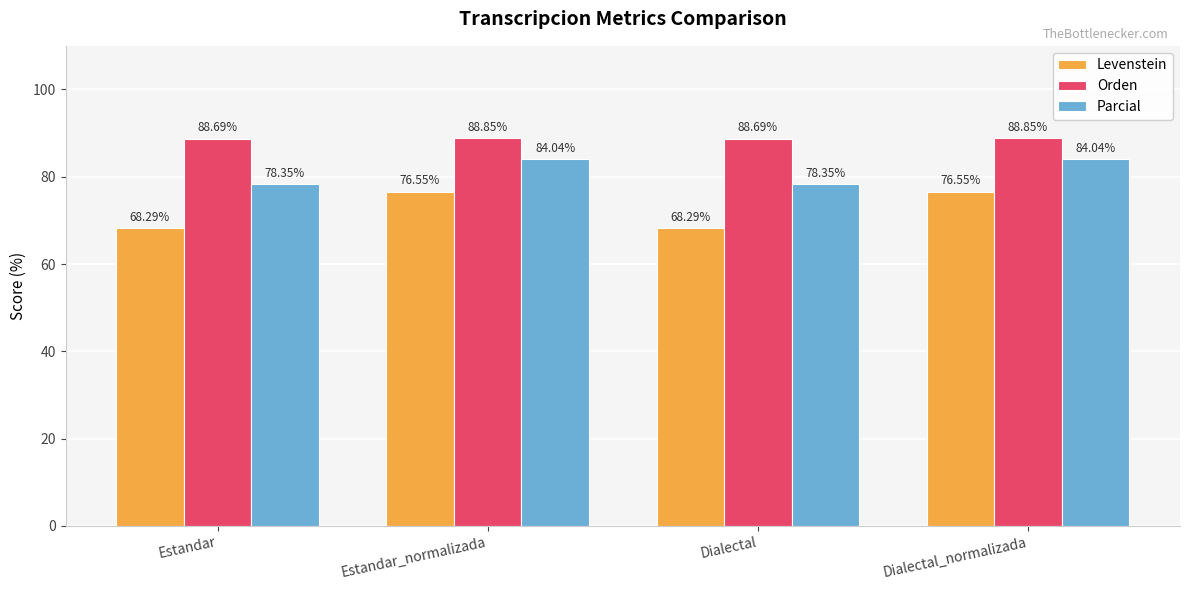

What is the minimum value shown in the chart?

68.3